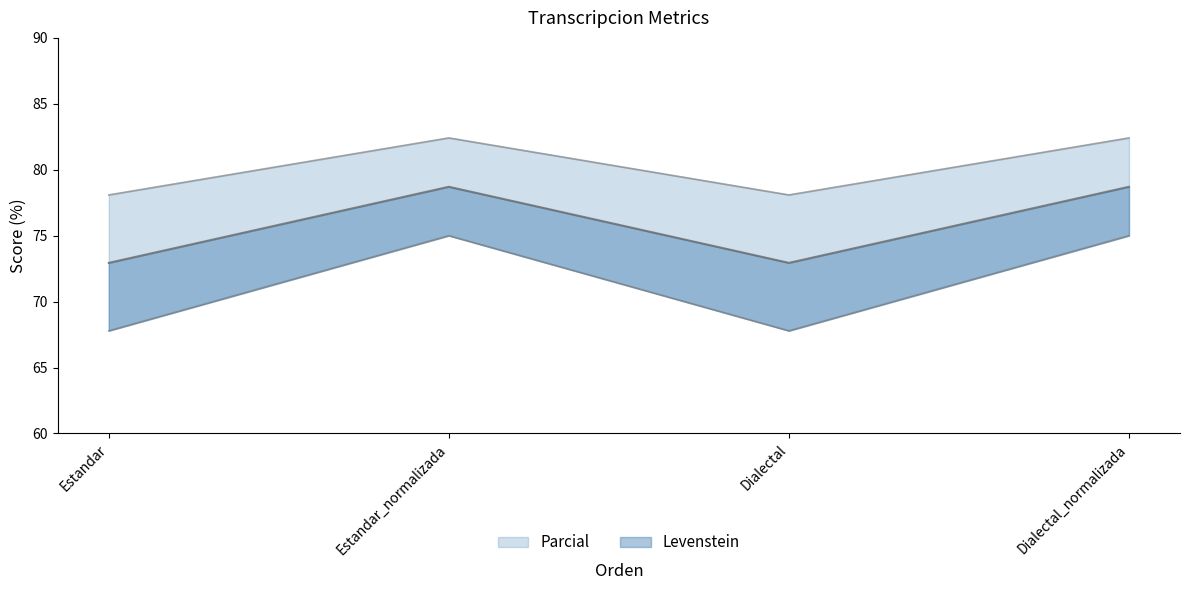

True or false: Parcial and Levenstein cross at least once.

False